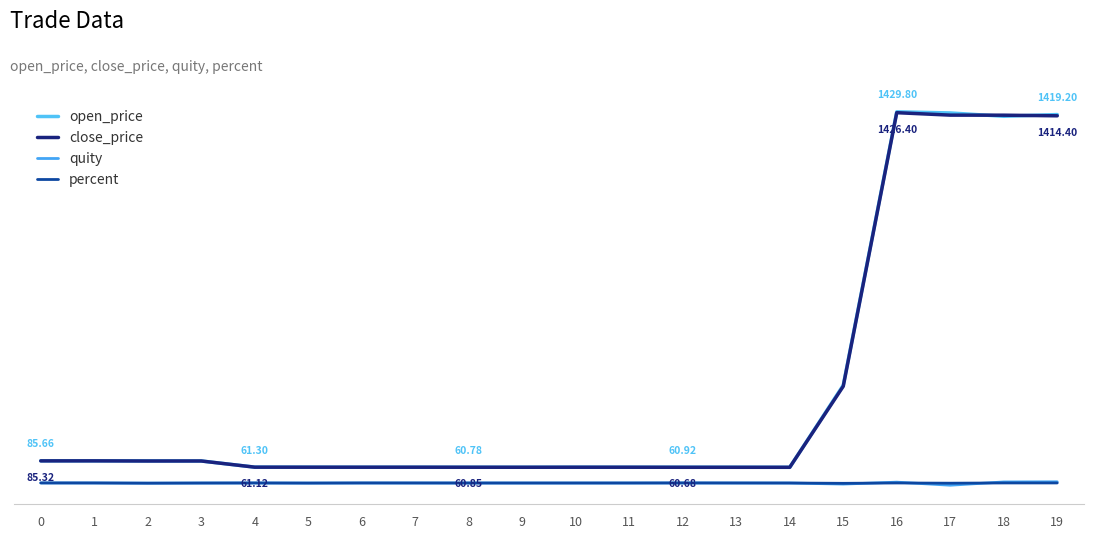

Does the chart display data point markers on the line(s)?

No